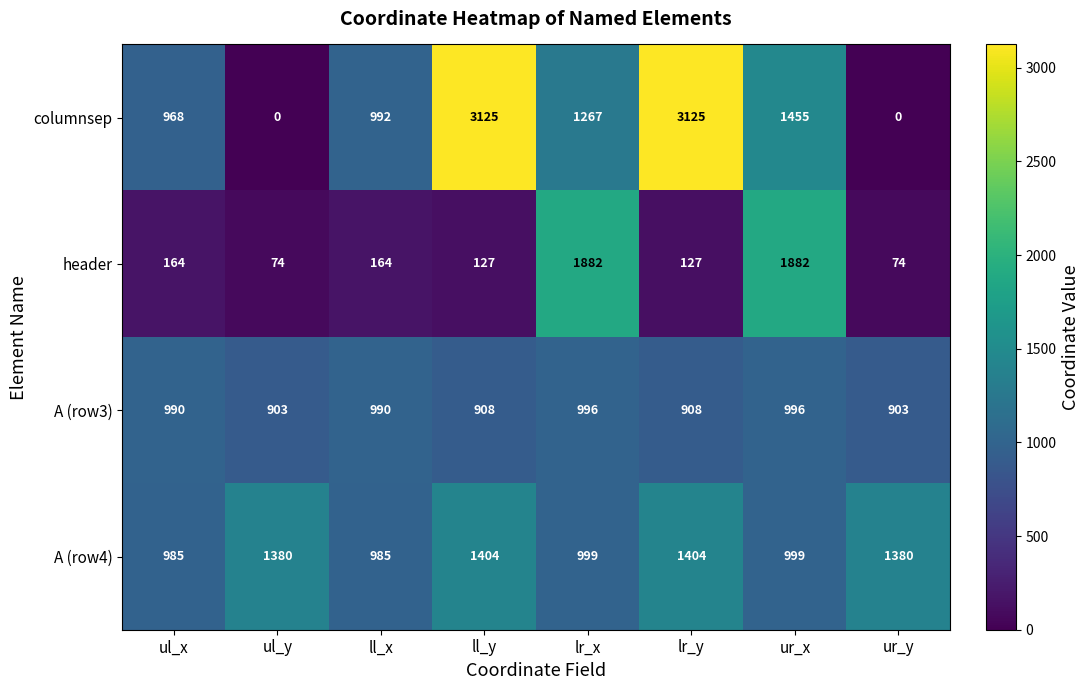

Is it true that A (row4) equals 985 at ll_x?

True